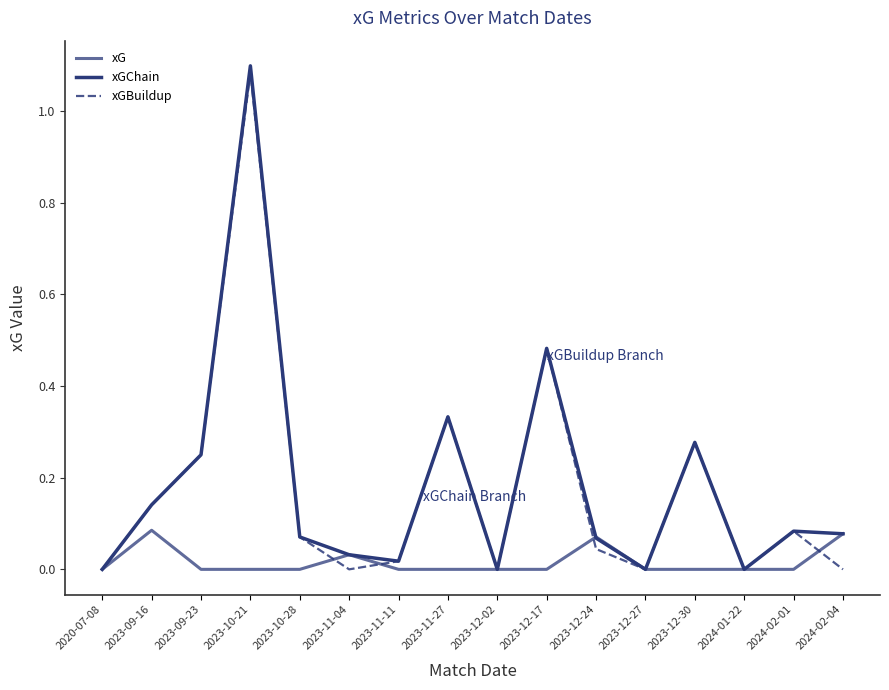

Rank the series at 2023-10-21 from lowest to highest value.

xG, xGBuildup, xGChain